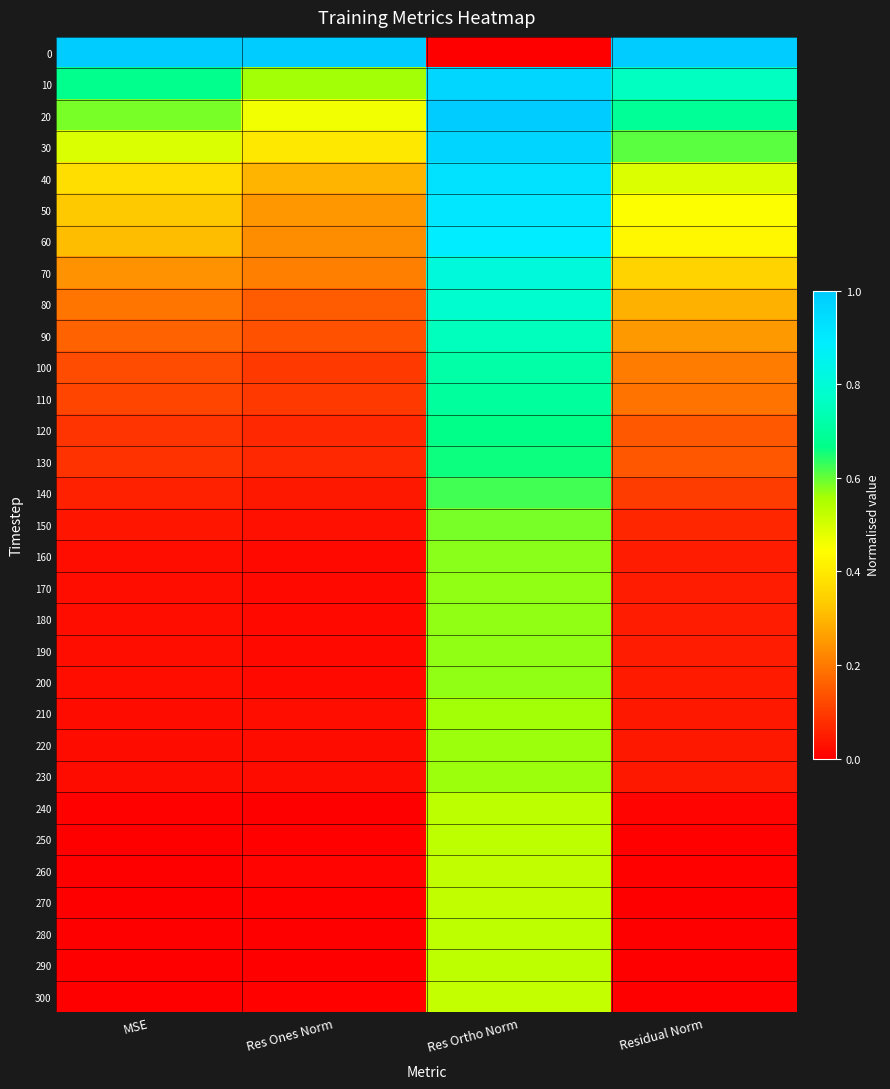

How many categories are shown in the chart?

4